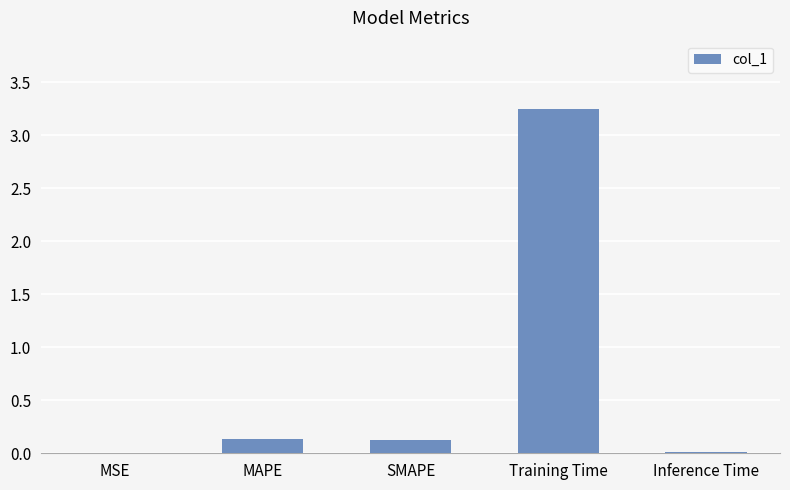

Is it true that the value at Training Time is 5.4?

False